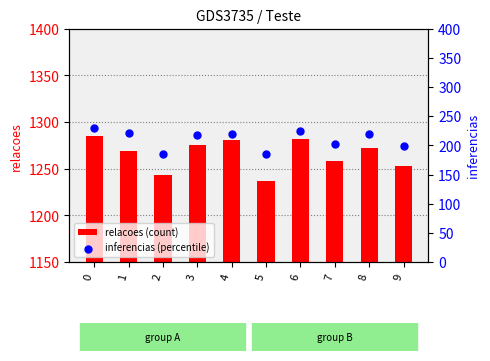

Which series reaches the maximum Y coordinate?

relacoes (count)